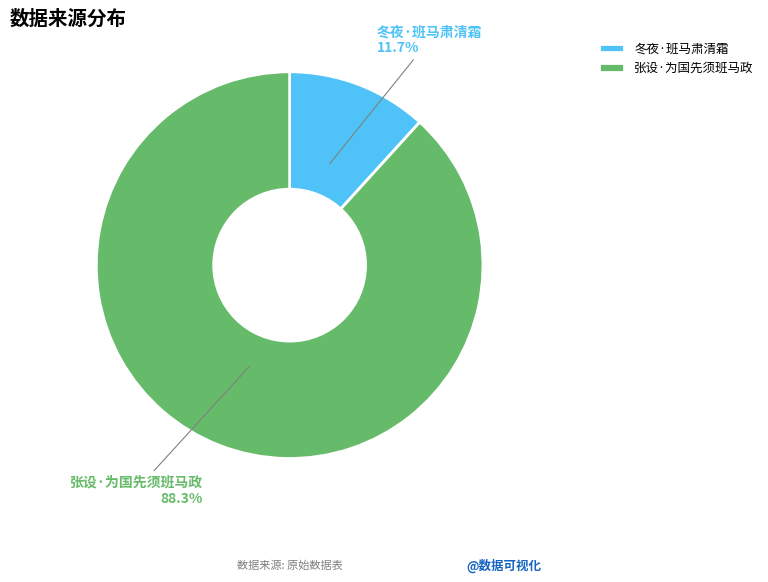

What is the ratio of the value at 冬夜·班马肃清霜 to the value at 张设·为国先须班马政?

0.1